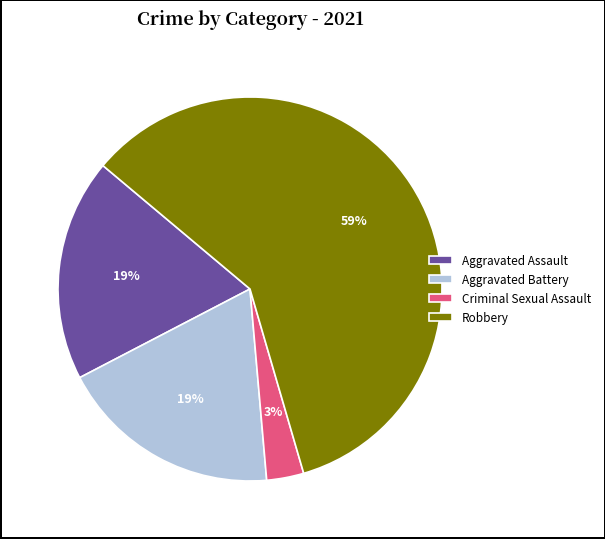

To the nearest percent, what is the difference between the largest and smallest slice percentages?

56%